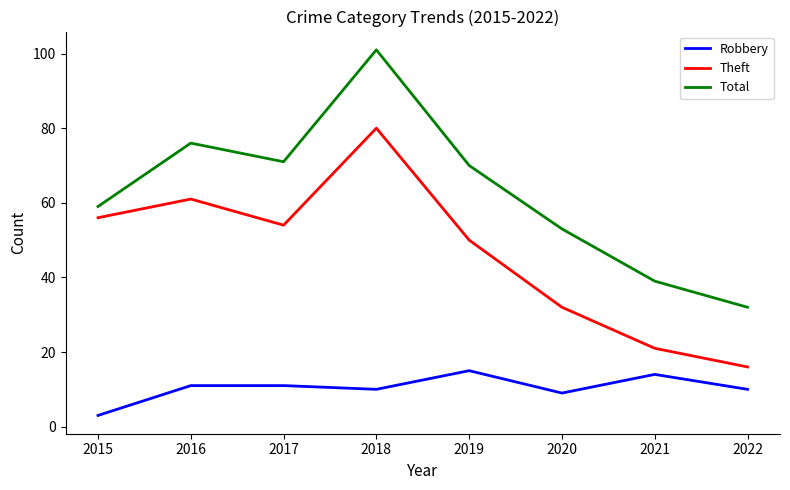

The Total series shows 71 at 2017. True or false?

True